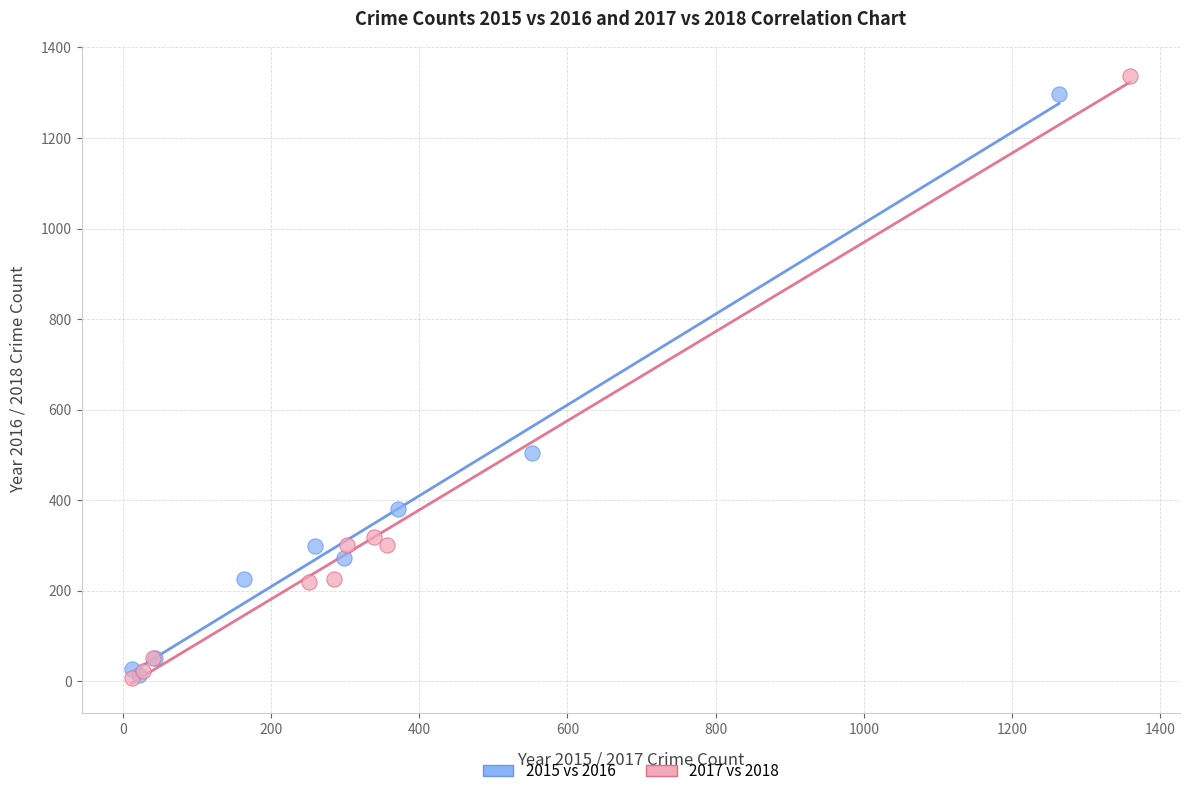

Which series has the largest Y range (max minus min)?

2017 vs 2018